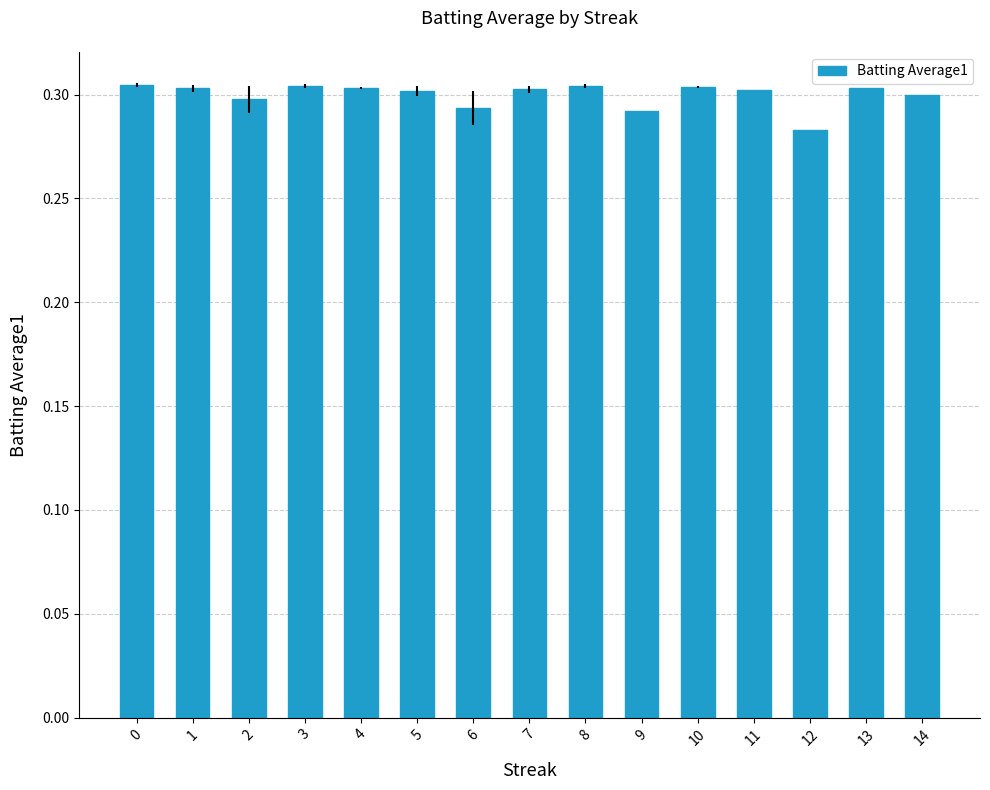

True or false: the data shows 0.3 at 8.

True